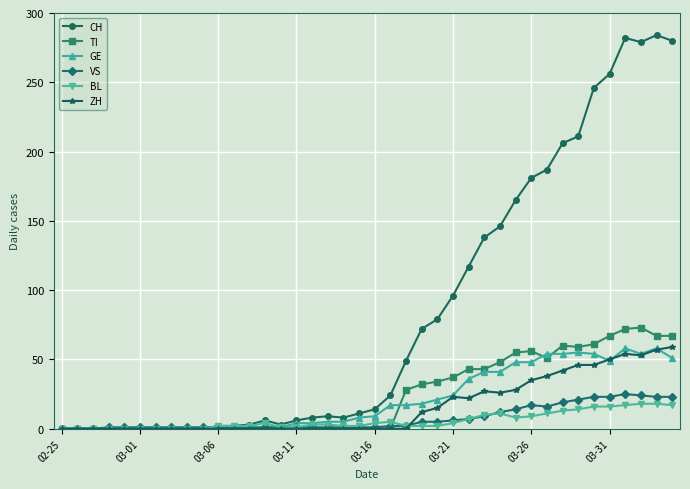

What is the difference between the second highest and minimum values in the VS series?

24